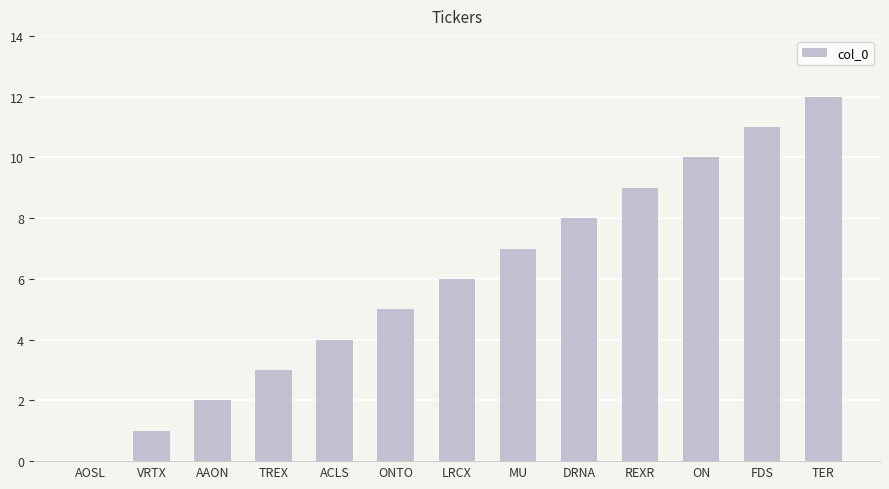

At which category does the chart reach its peak across all series?

TER